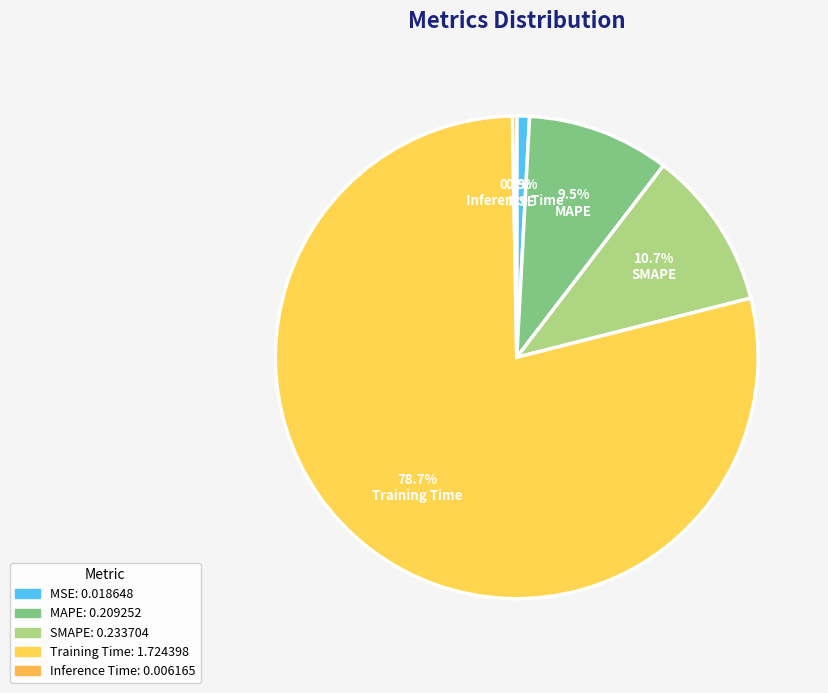

How much of the chart is everything except Training Time?

21.3%